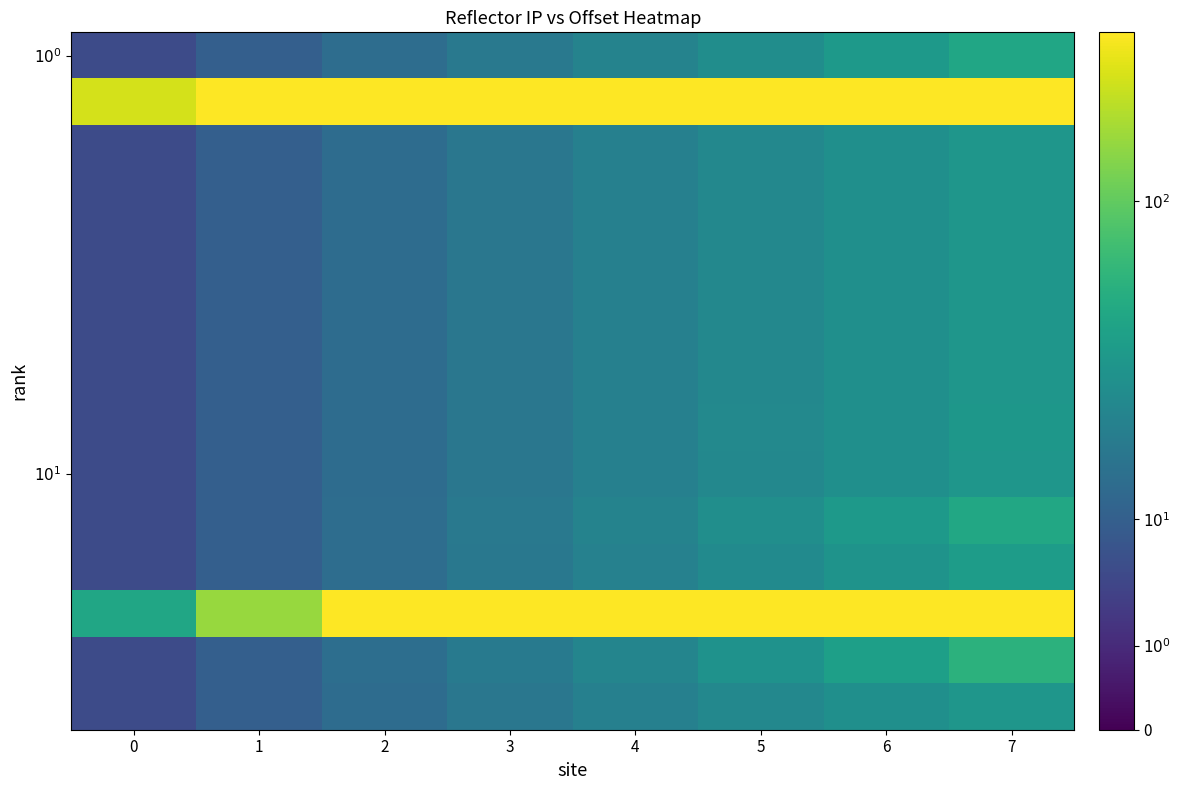

At which category does the chart reach its peak across all series?

1